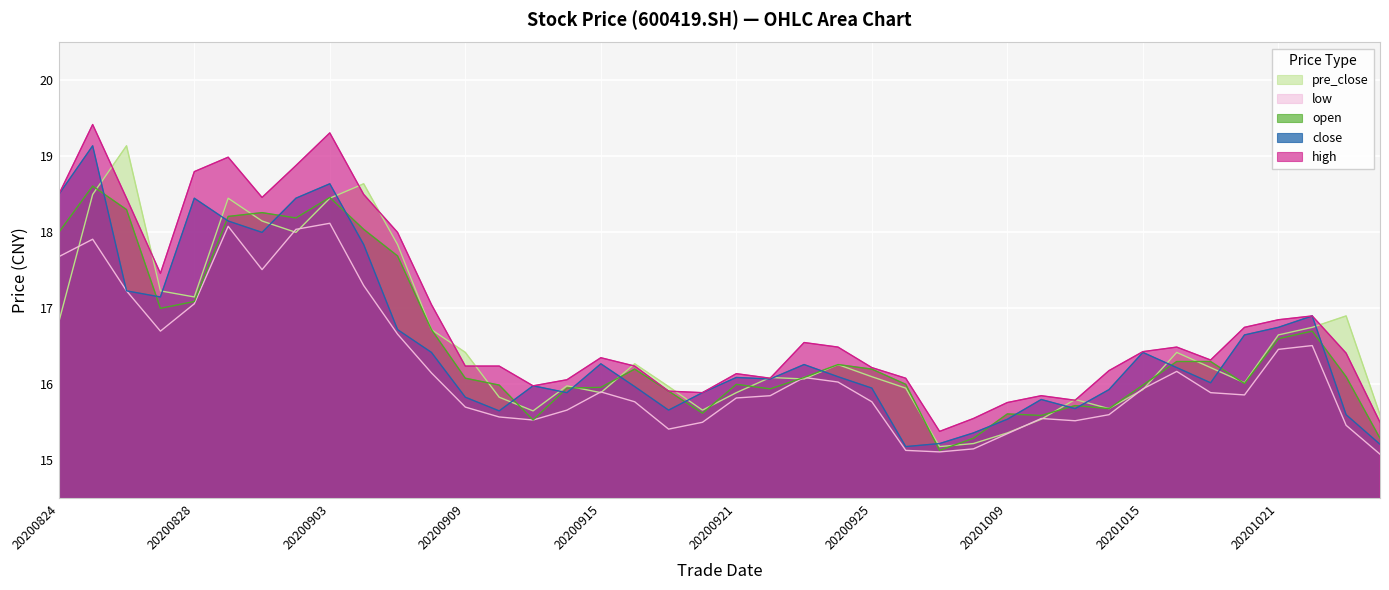

True or false: pre_close has more than 2 points higher than both neighbors.

True